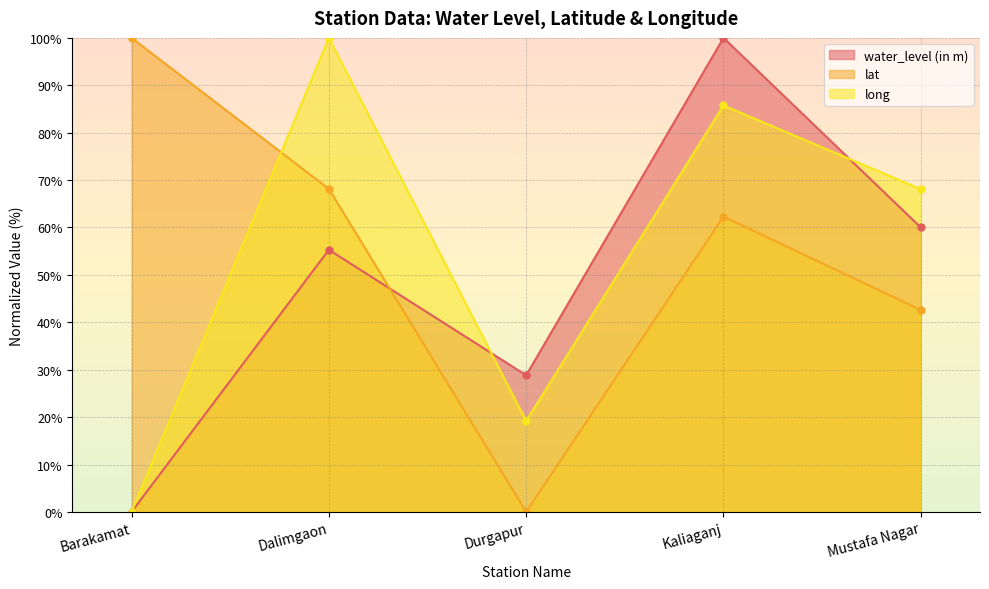

What is the greatest value displayed?

100.0